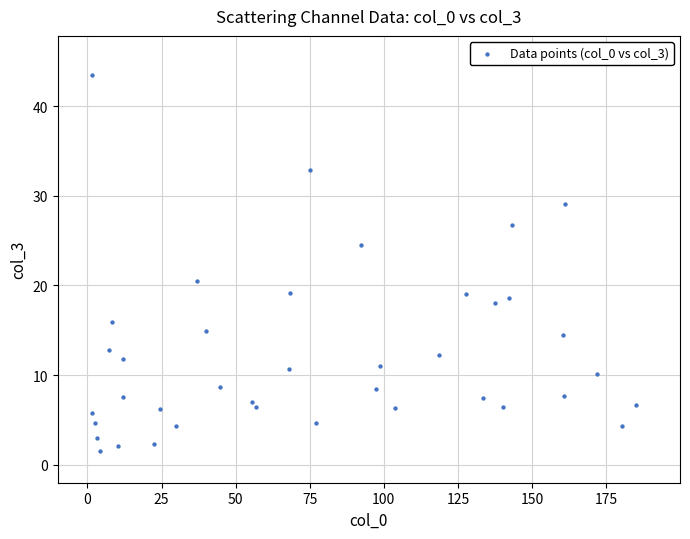

What Y value in the scatter plot is closest to 22?

20.5